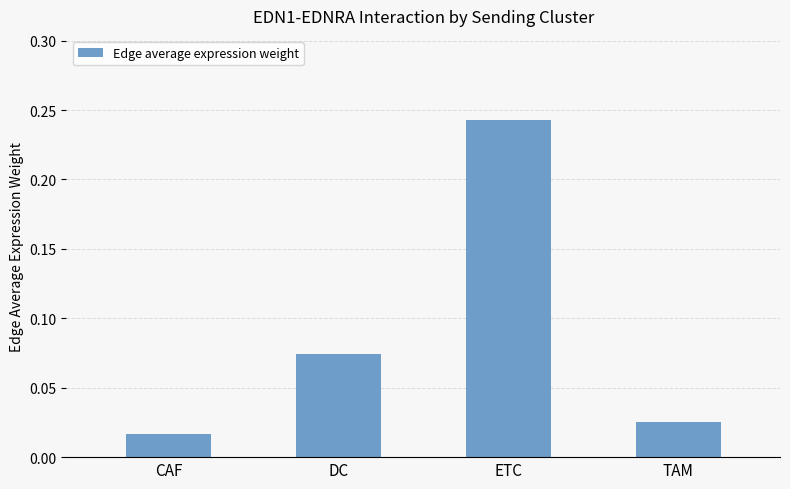

What is the sum of the values at ETC and DC?

0.3